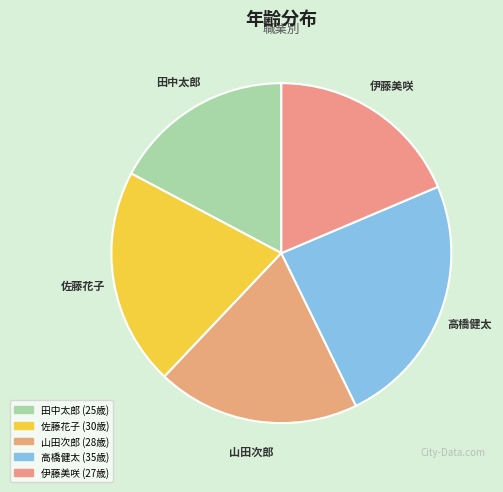

Is the sum of 佐藤花子 and 山田次郎 greater than half?

No